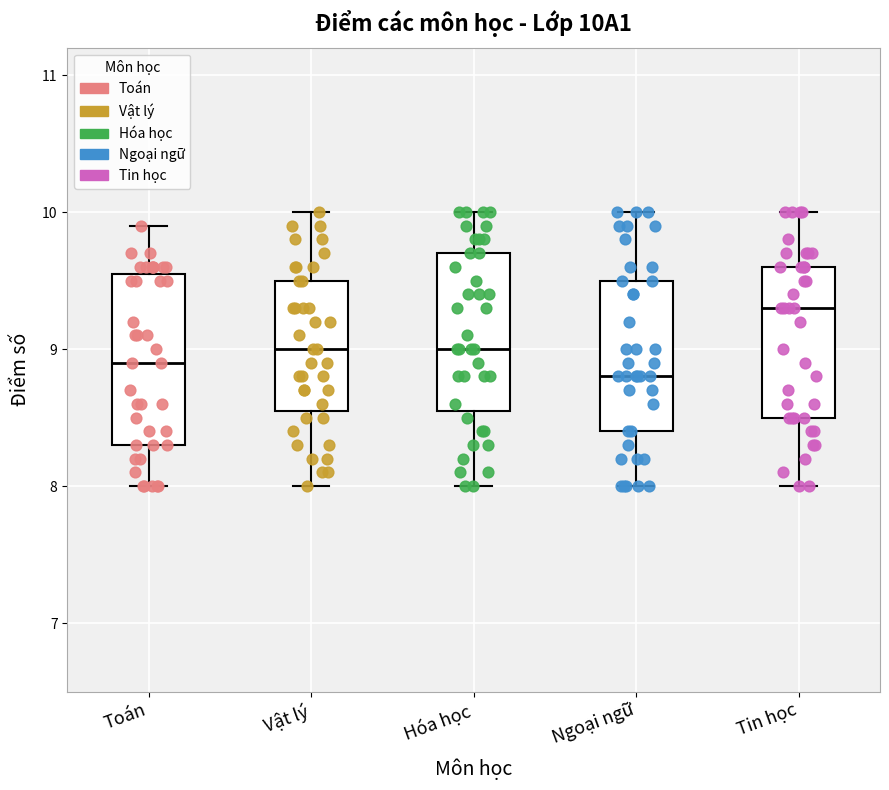

Reading left to right, transcribe this box plot: for each box, give where its median line is, the range the box spans, and where its two whiskers end, as read against the y-axis. The values are not printed on the chart, so give them approximately, as read against the axis.

Toán: median 8.9, box 8.3 to 9.6, whiskers 8.0 to 9.9
Vật lý: median 9.0, box 8.6 to 9.5, whiskers 8.0 to 10.0
Hóa học: median 9.0, box 8.6 to 9.7, whiskers 8.0 to 10.0
Ngoại ngữ: median 8.8, box 8.4 to 9.5, whiskers 8.0 to 10.0
Tin học: median 9.3, box 8.5 to 9.6, whiskers 8.0 to 10.0